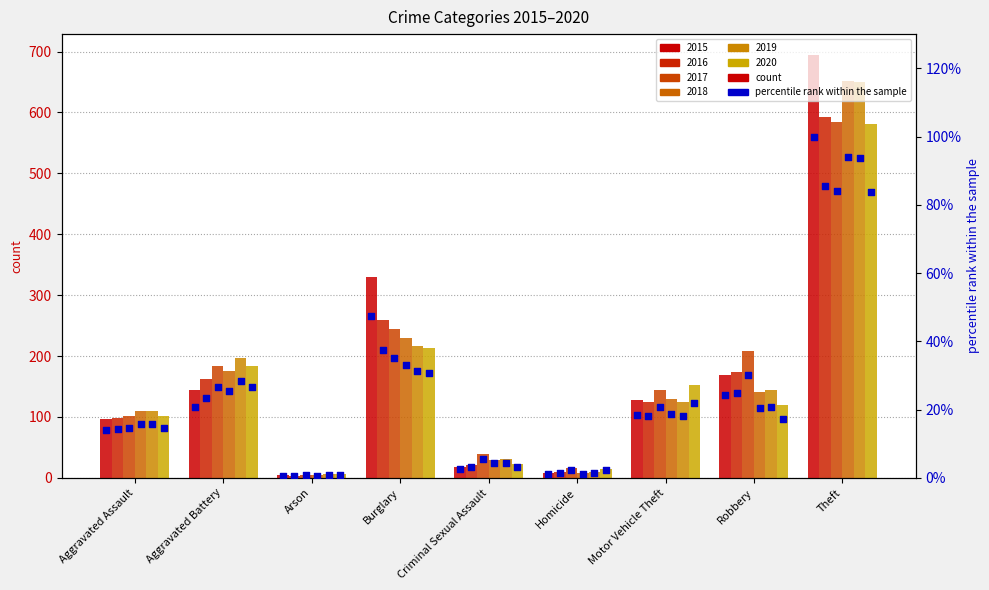

Which has a higher value, Homicide or Aggravated Assault?

Aggravated Assault